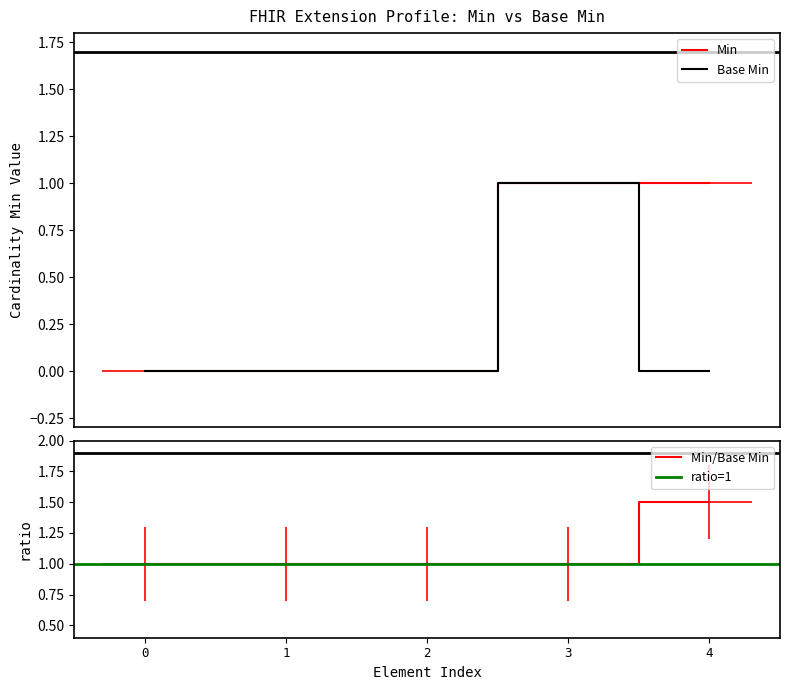

What is the value of the Min point at the 5th from the left?

1